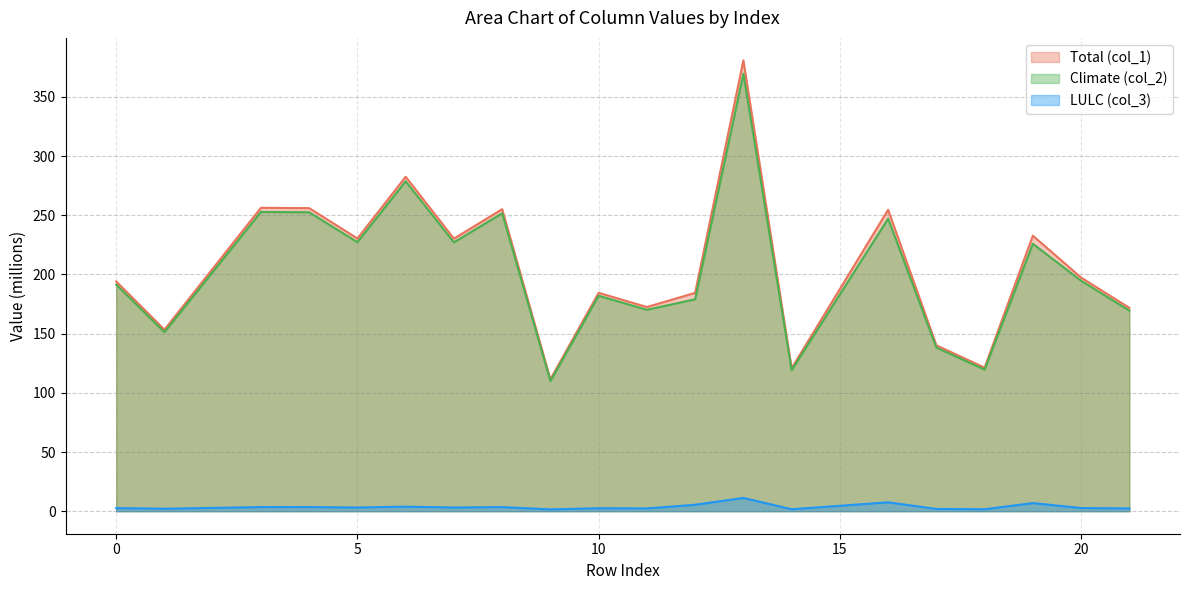

Where is the first local maximum for col_2?

3